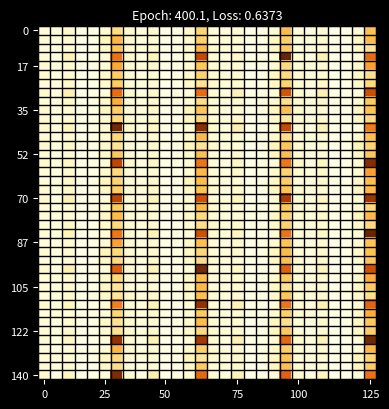

What is the minimum value shown in the chart?

1.3